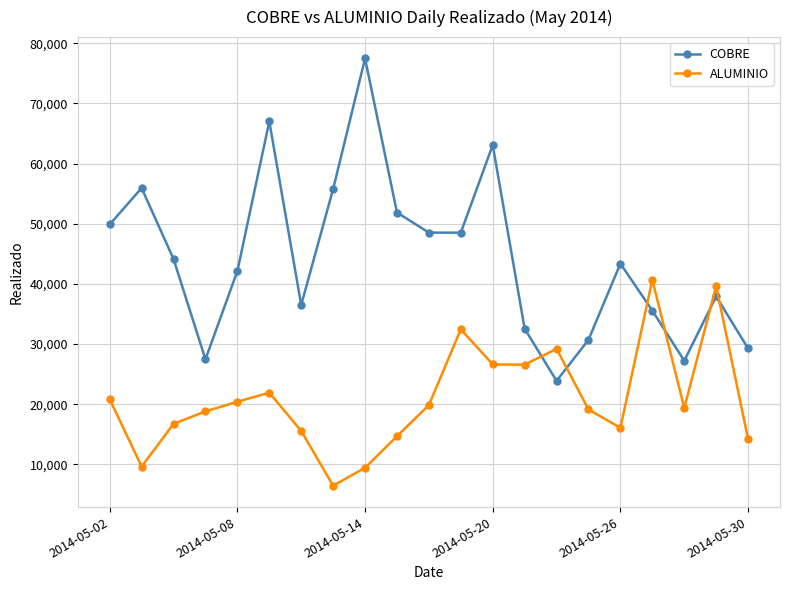

In ALUMINIO, how many points are lower than both neighbors (excluding endpoints)?

5